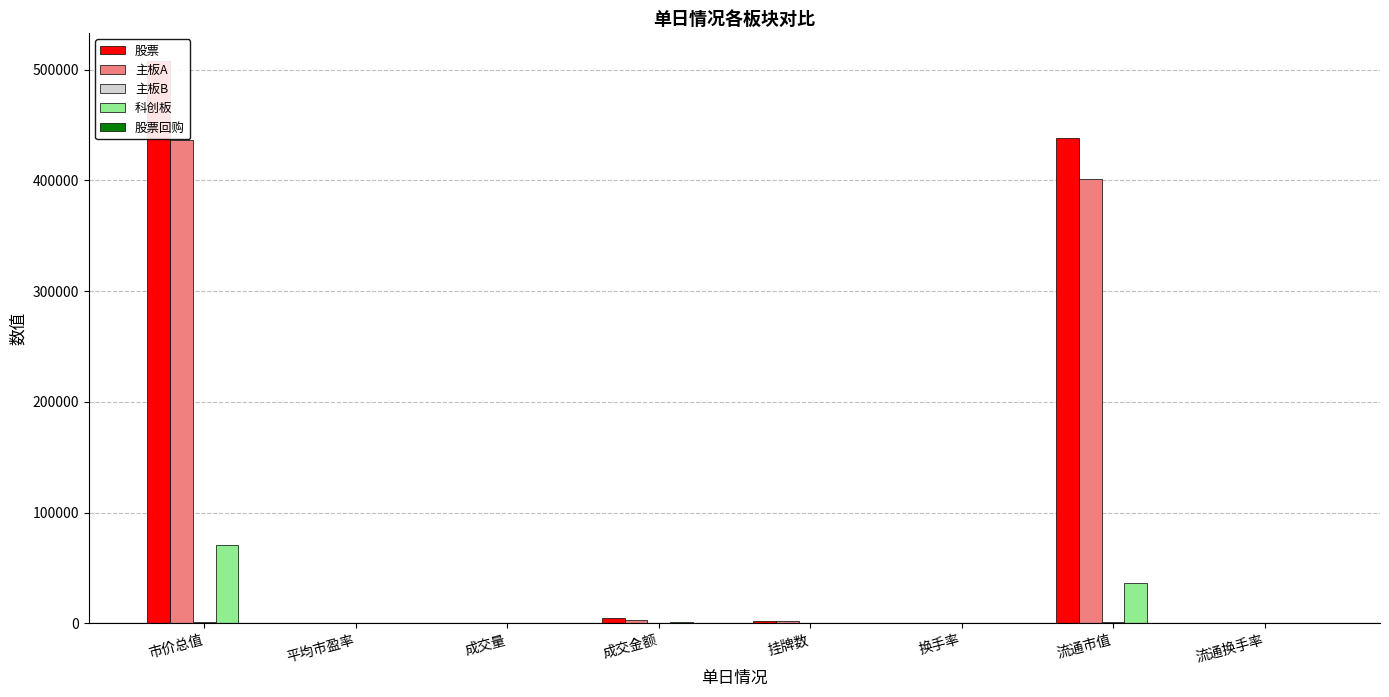

What value does the 主板B series have at 市价总值?

954.3